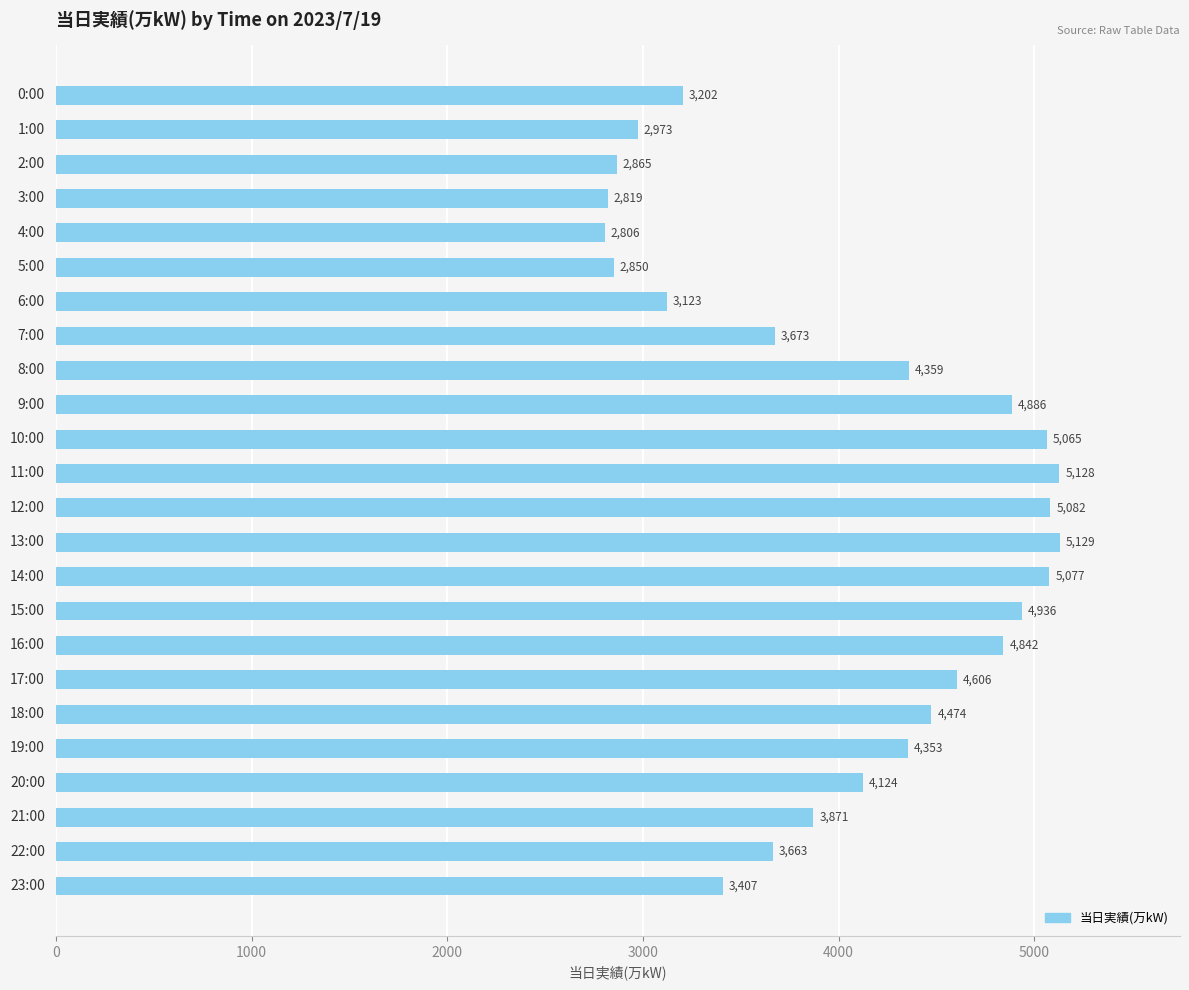

What is the label of the 19th bar from the bottom?

5:00